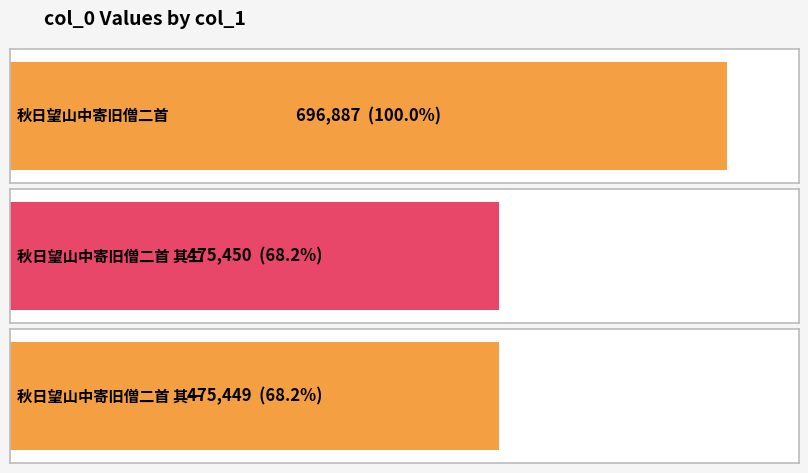

True or false: the data shows 475450 at 秋日望山中寄旧僧二首 其二.

True